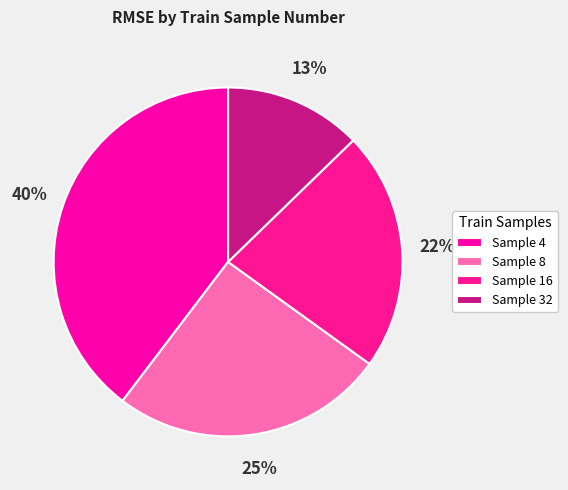

Count the number of slices in the pie.

4